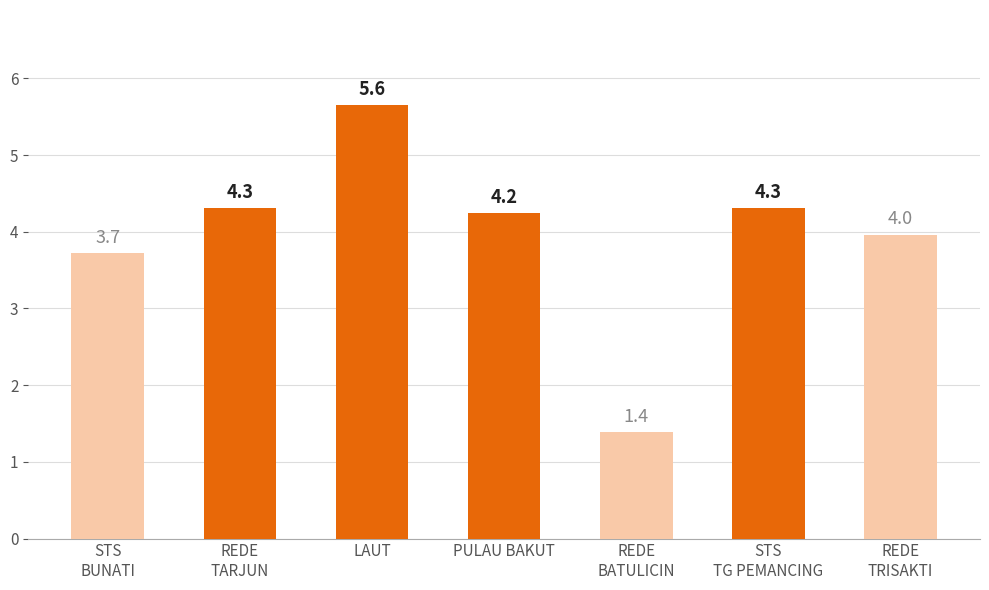

Reading right to left, what are all the values shown in this chart?

REDE
TRISAKTI=3964	STS
TG PEMANCING=4307	REDE
BATULICIN=1388	PULAU BAKUT=4249	LAUT=5649	REDE
TARJUN=4308	STS
BUNATI=3720